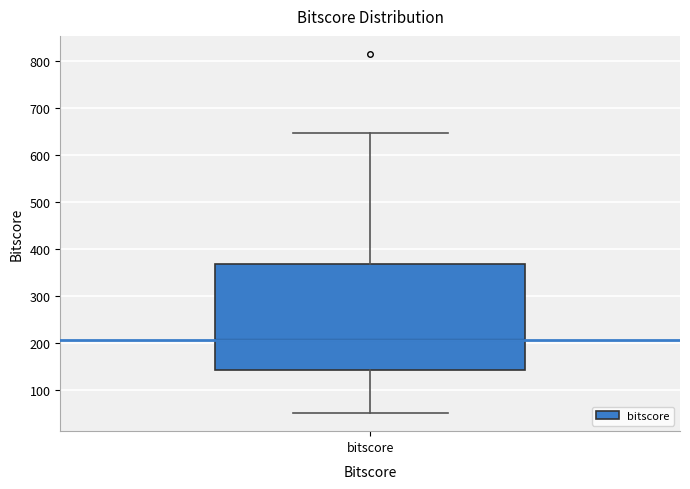

Read this box plot against the y-axis: the position of the median line, the range covered by the box, and the ends of both whiskers. The values are not printed on the chart, so give them approximately, as read against the axis.

median 210, box 140 to 370, whiskers 50 to 650